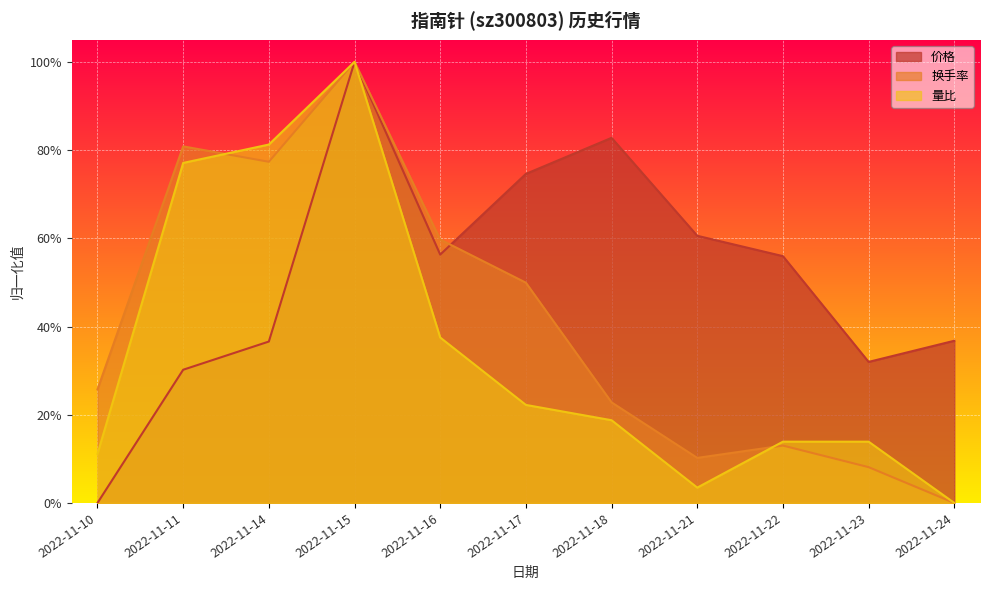

Which series has the largest total across all categories?

价格